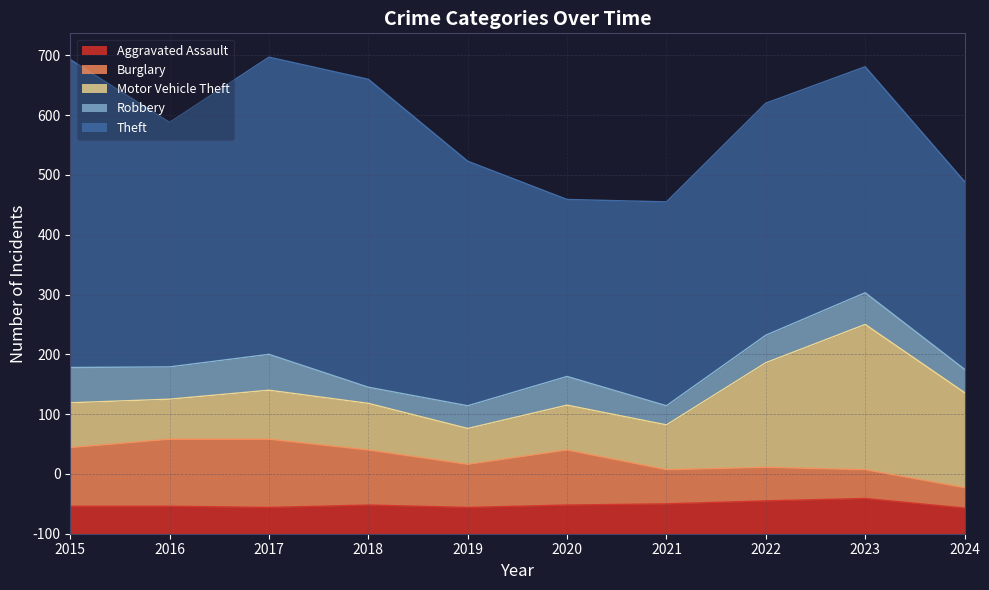

What is the sum of the Burglary values at 2022 and 2021?

113